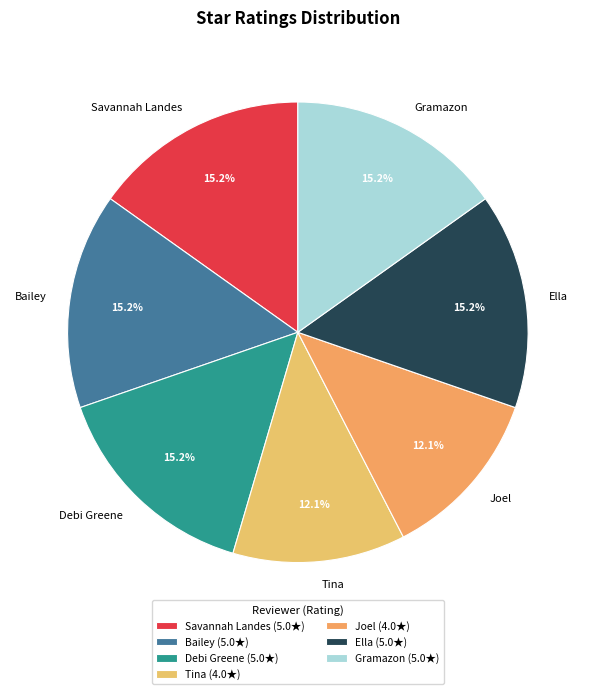

Is there any slice that represents more than half of the pie?

No